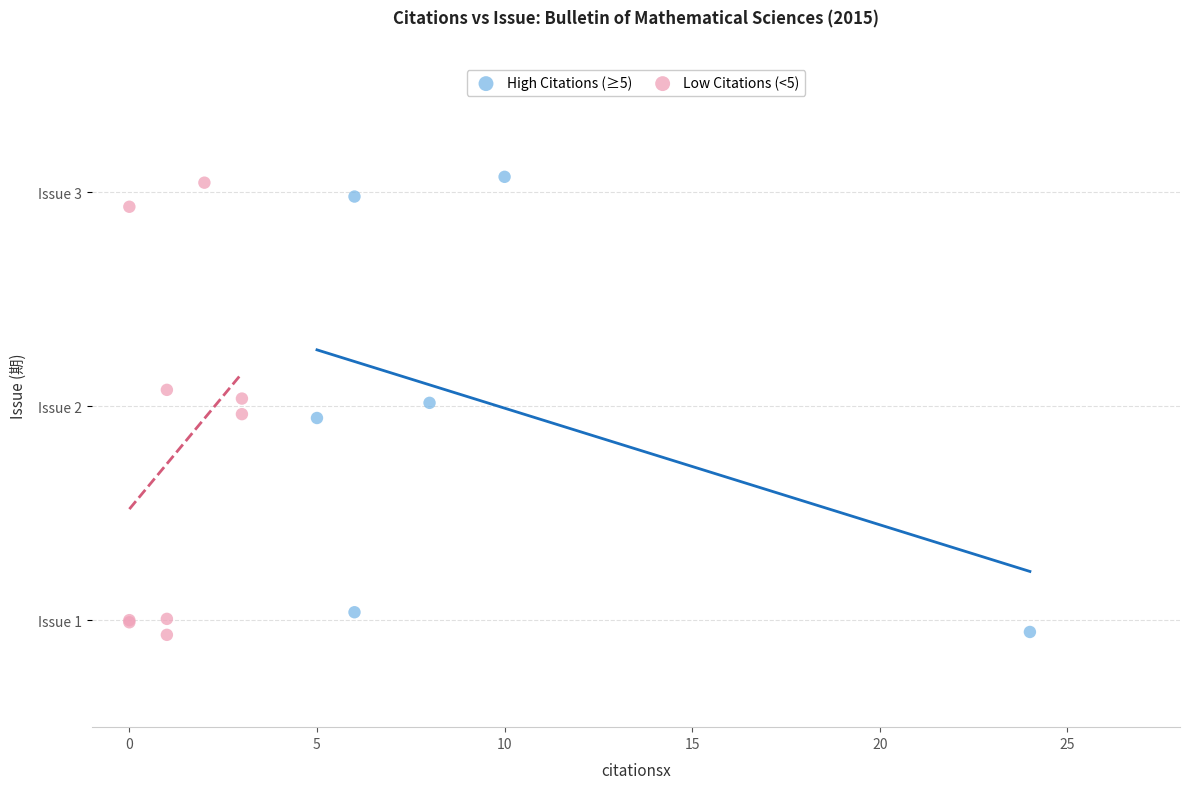

What are all the series names shown in the legend?

High Citations (≥5), Low Citations (<5)